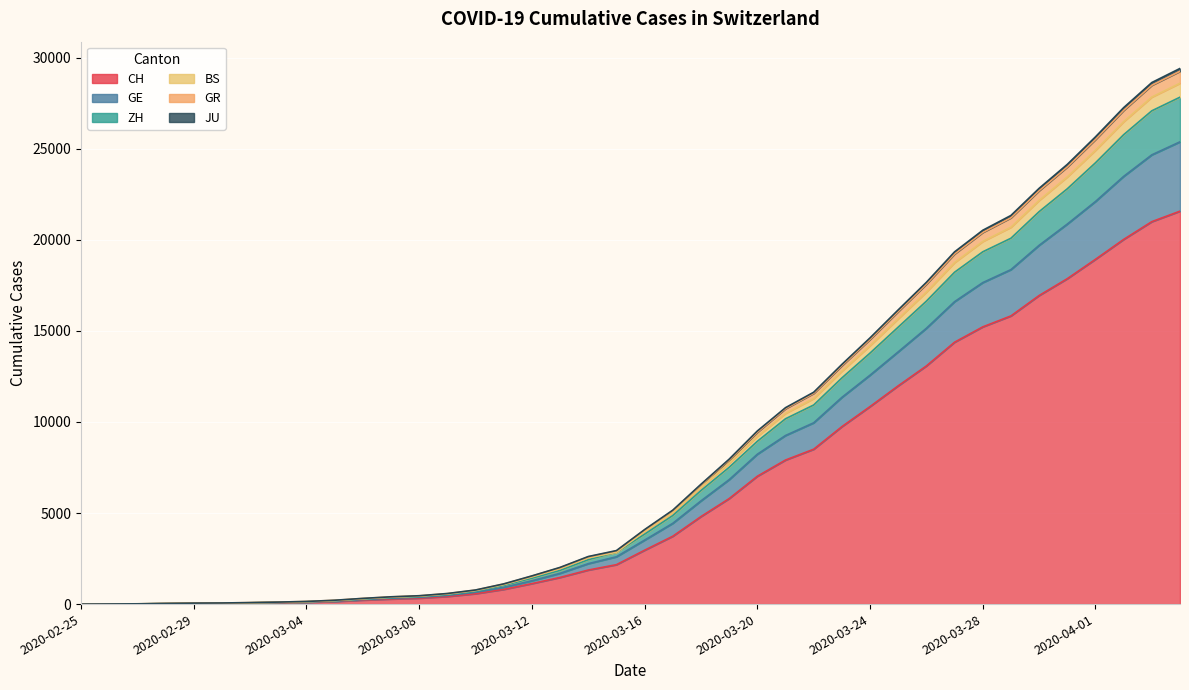

True or false: GE has more than 1 interior local peaks.

False